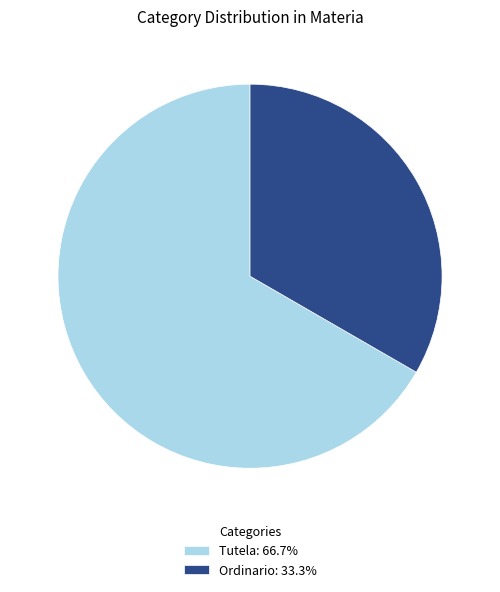

Which slice is the smallest?

Ordinario